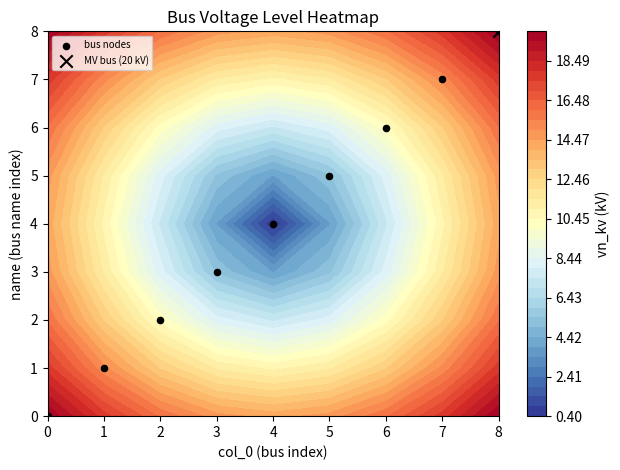

How many values are below 4?

4